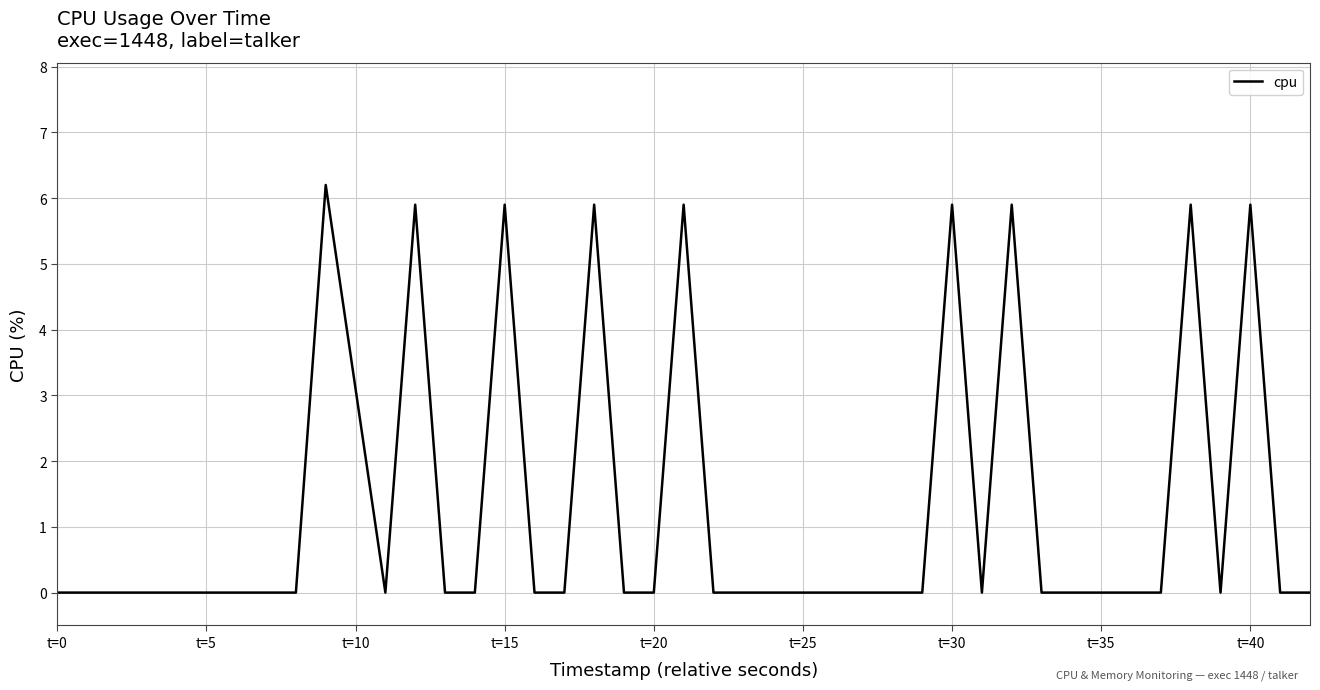

Is it true that the value at t=40 is 8.8?

False